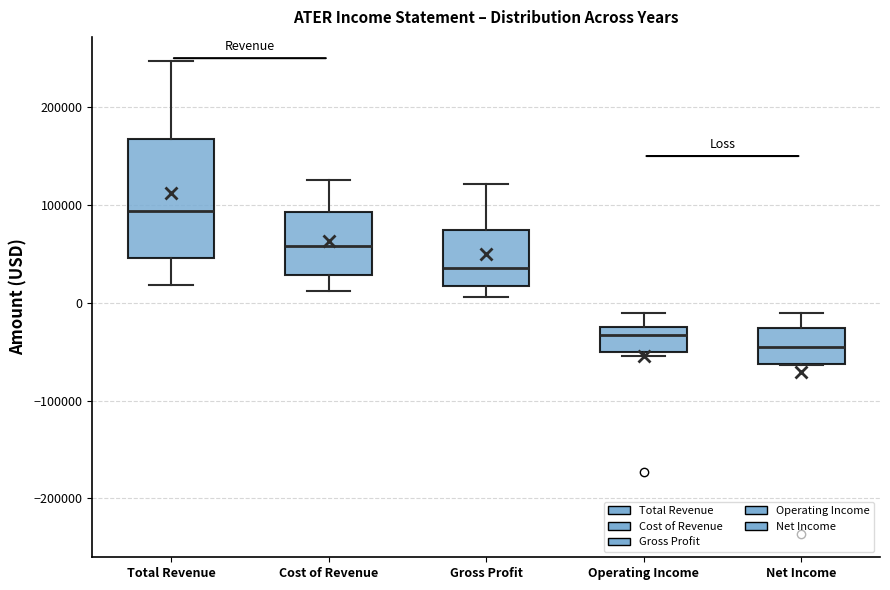

Comparing the boxes themselves (not the whiskers), which one is the tallest?

Total Revenue